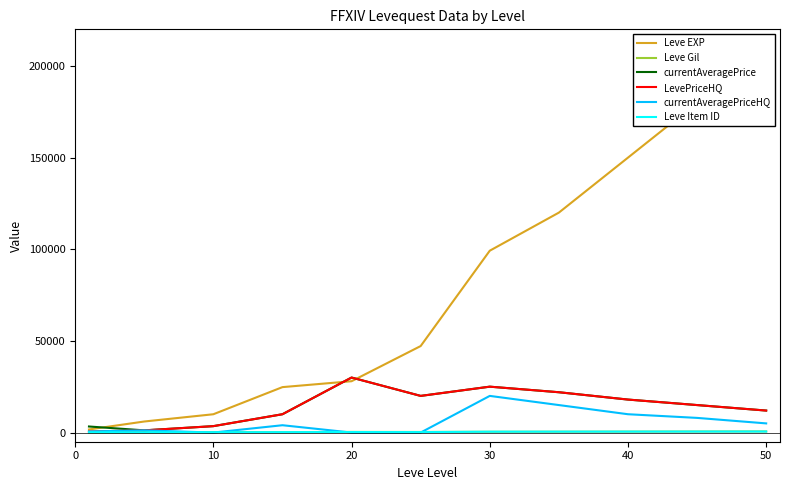

Between 50 and 60, which series saw the biggest shift?

Leve EXP